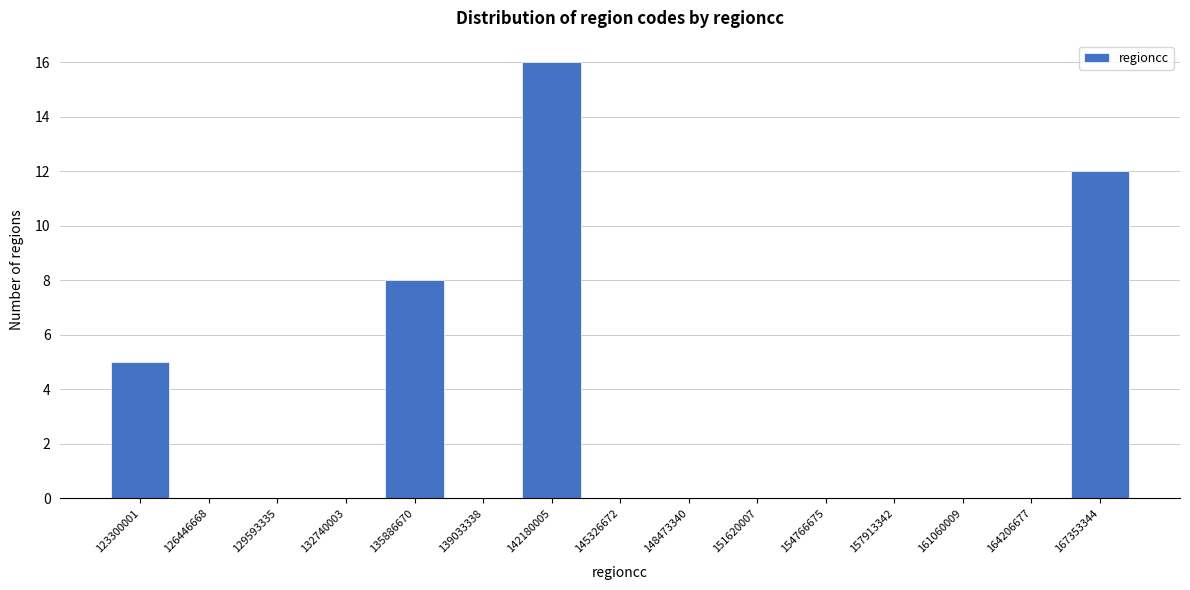

Reading right to left, list all the values displayed in this chart.

167353344=12	164206677=0	161060009=0	157913342=0	154766675=0	151620007=0	148473340=0	145326672=0	142180005=16	139033338=0	135886670=8	132740003=0	129593335=0	126446668=0	123300001=5